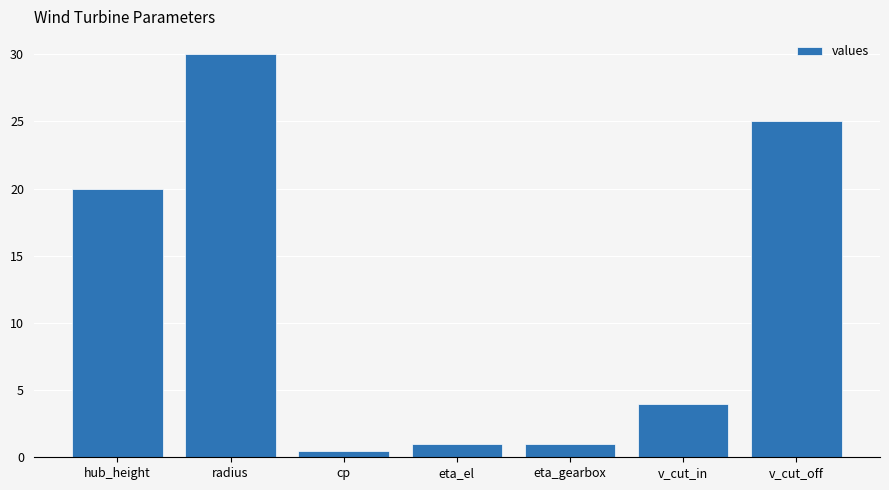

The value at cp is 0.5. True or false?

True